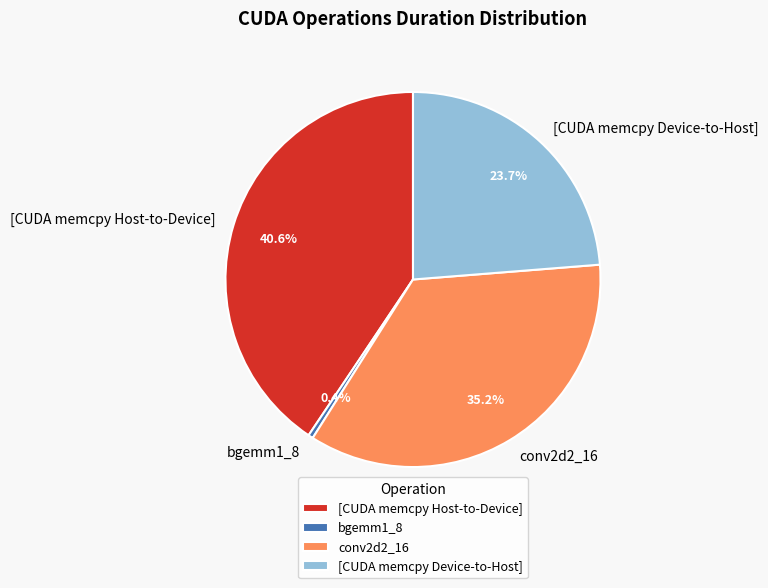

To the nearest percent, what portion does [CUDA memcpy Device-to-Host] represent?

24%